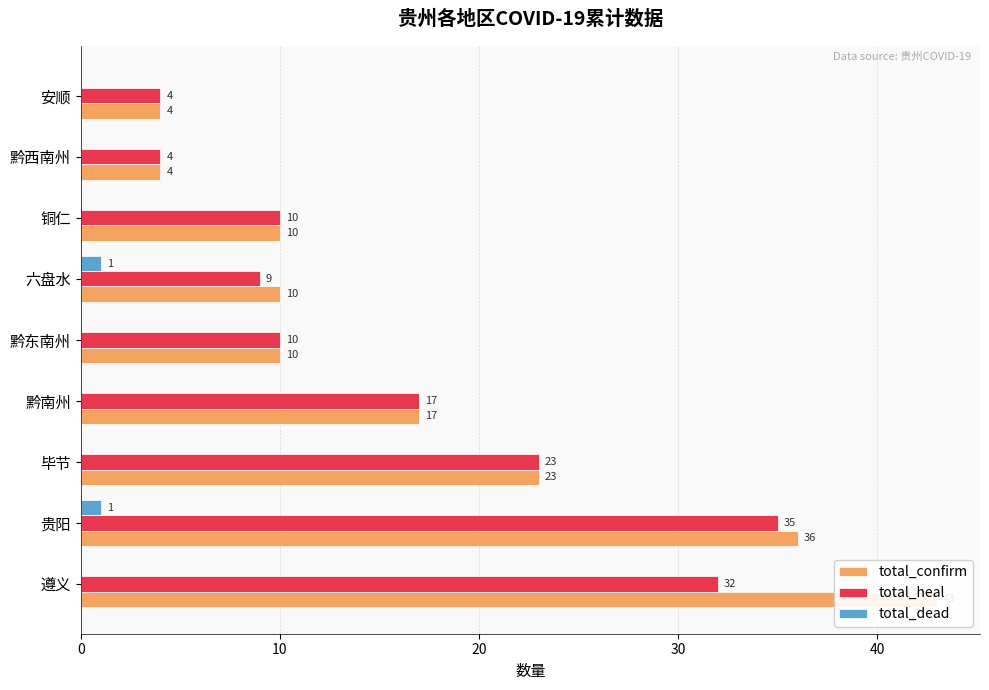

The total_dead series shows 0 at 黔东南州. True or false?

False